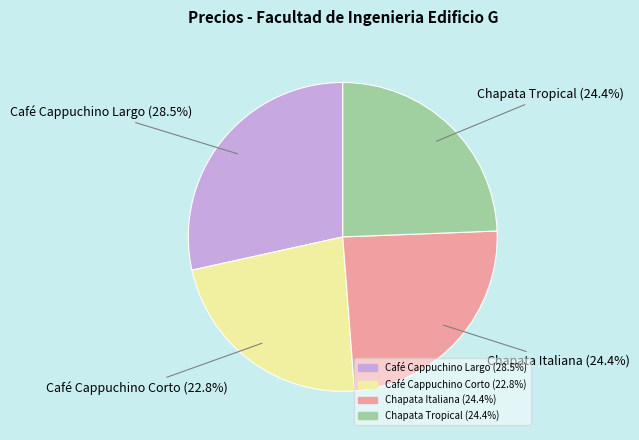

What is the total percentage of Café Cappuchino Corto and Café Cappuchino Largo?

51.2%